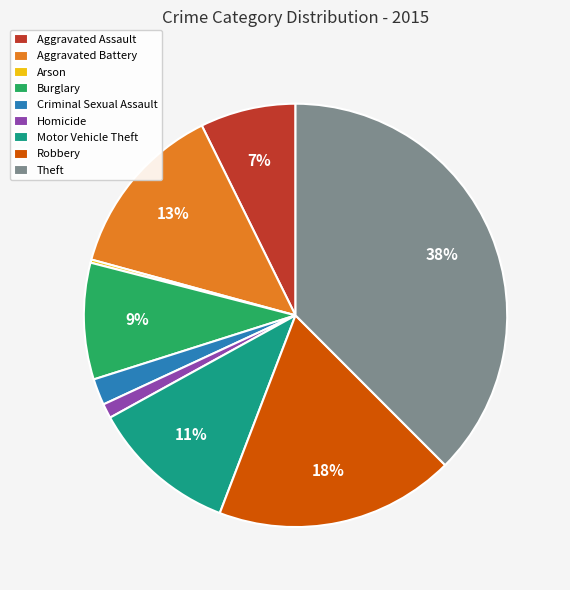

Which slice is the largest?

Theft